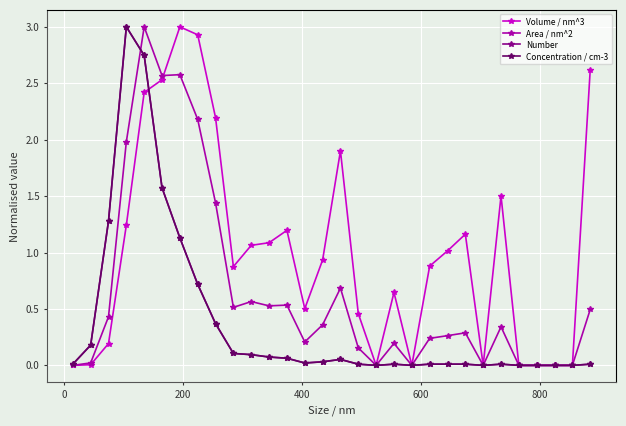

Which series has the largest total across all categories?

Volume / nm^3